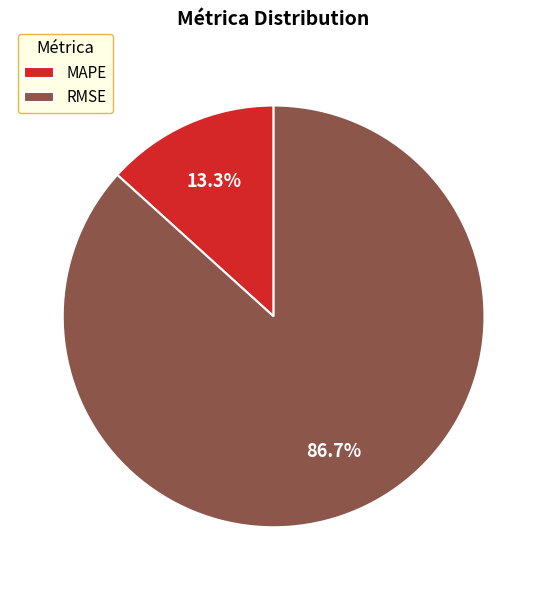

Between MAPE and RMSE, which is larger?

RMSE